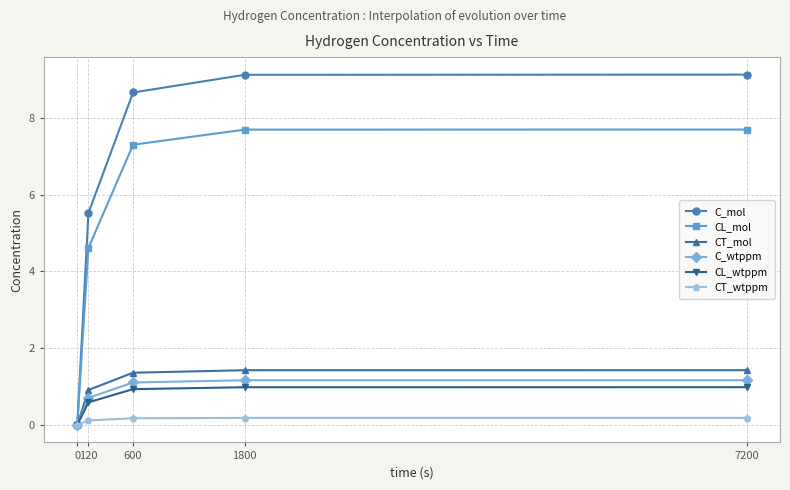

Between 120 and 1800, which series saw the biggest shift?

C_mol